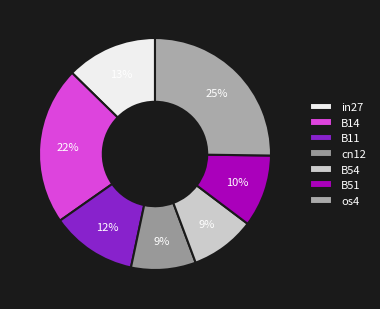

Rank the categories by value from lowest to highest.

cn12, B54, B51, B11, in27, B14, os4